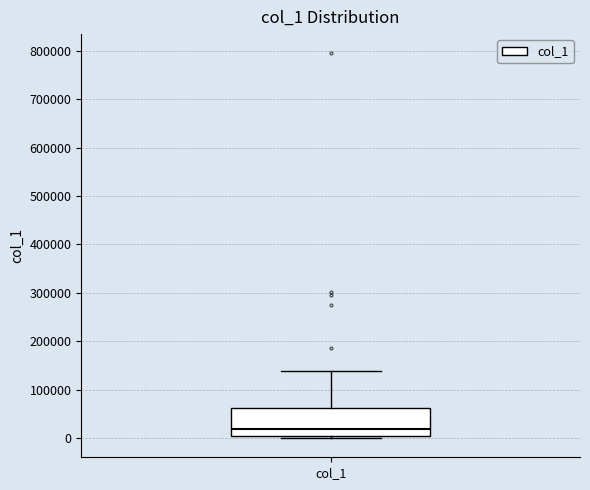

Read this box plot against the y-axis: the position of the median line, the range covered by the box, and the ends of both whiskers. The values are not printed on the chart, so give them approximately, as read against the axis.

median 20000, box 0 to 60000, whiskers 0 (just below the box's lower edge) to 140000